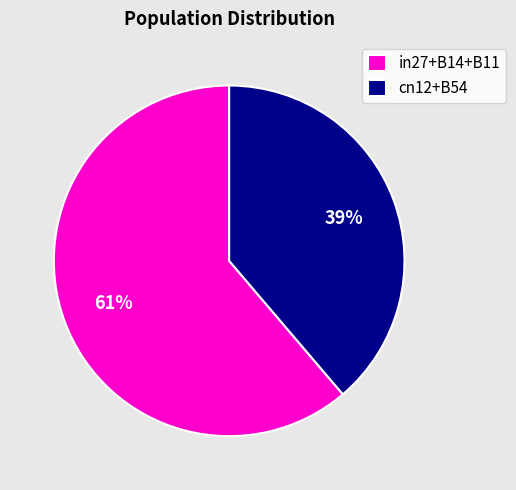

Which slice represents more than half of the pie?

in27+B14+B11